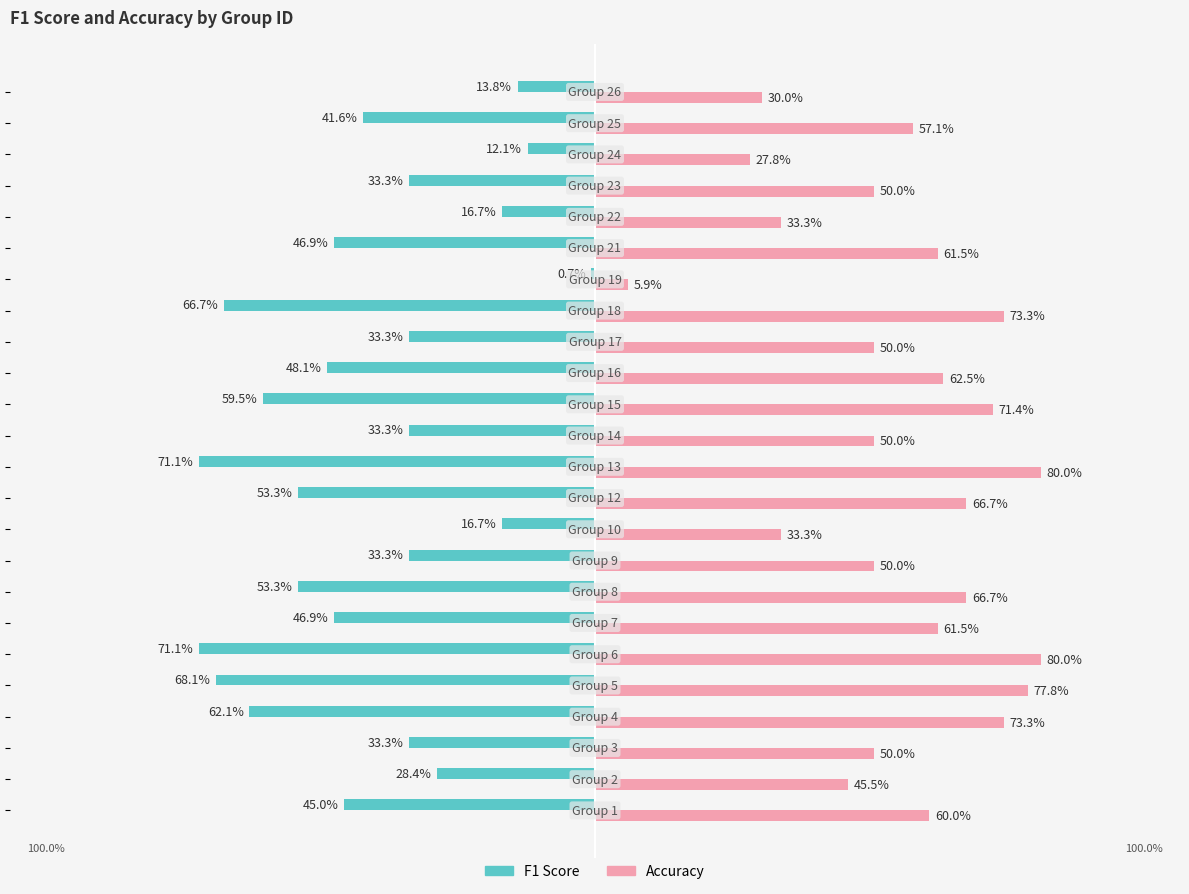

What is the value of the accuracy bar at the 23rd from the left?

0.6